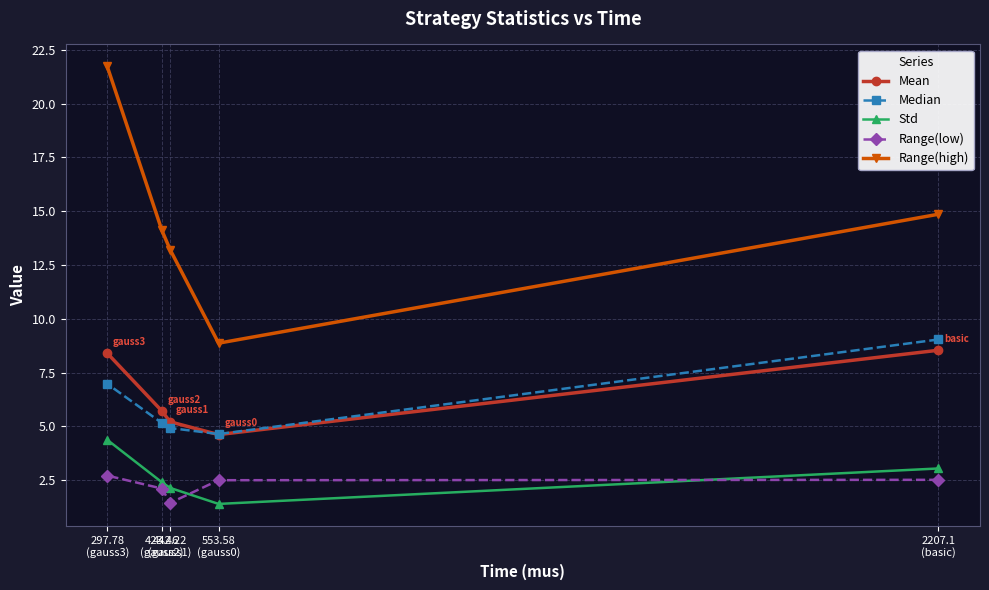

Which series has the largest total across all categories?

Range(high)